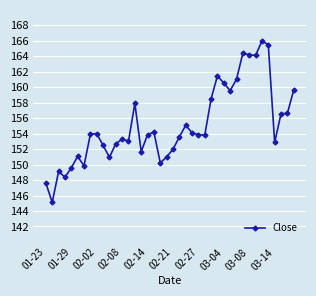

What is the greatest value displayed?

166.0